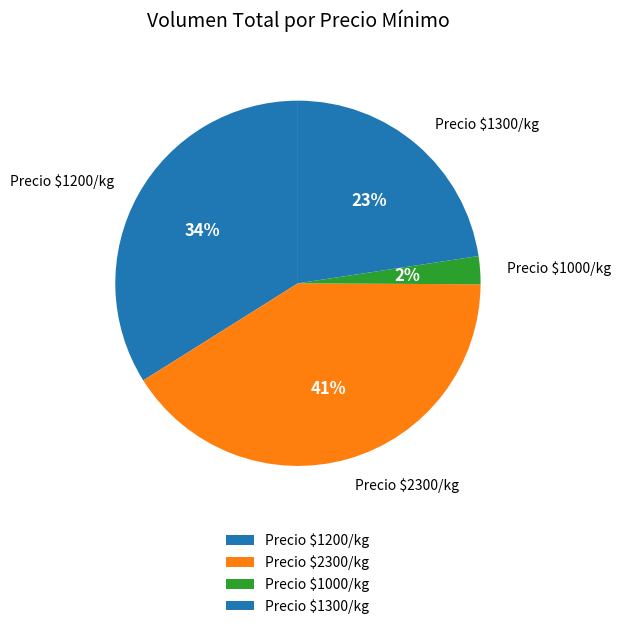

Does Precio $1200/kg represent more than half of the total?

No